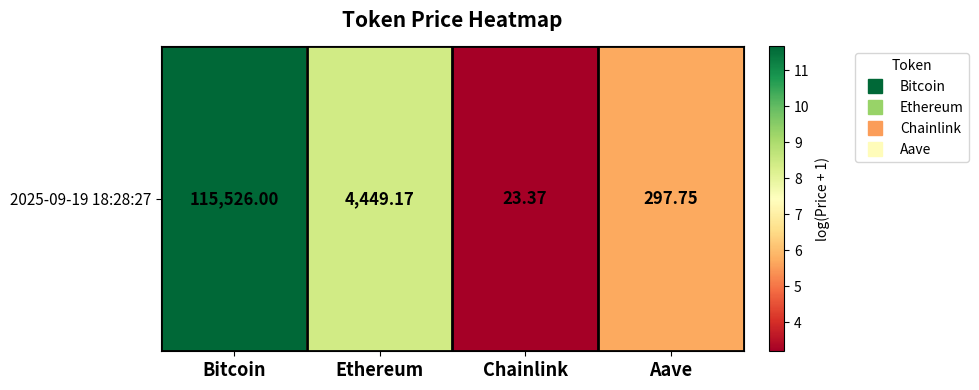

How many values are below 8?

2